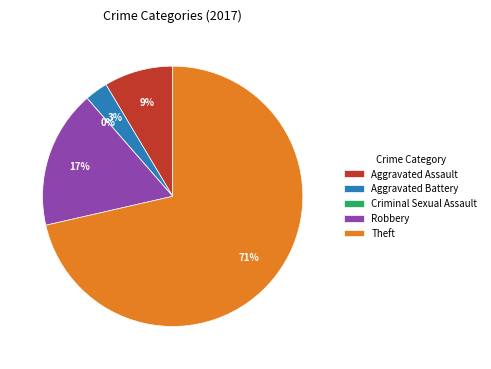

To the nearest percent, what is the combined percentage of Aggravated Assault and Criminal Sexual Assault?

9%